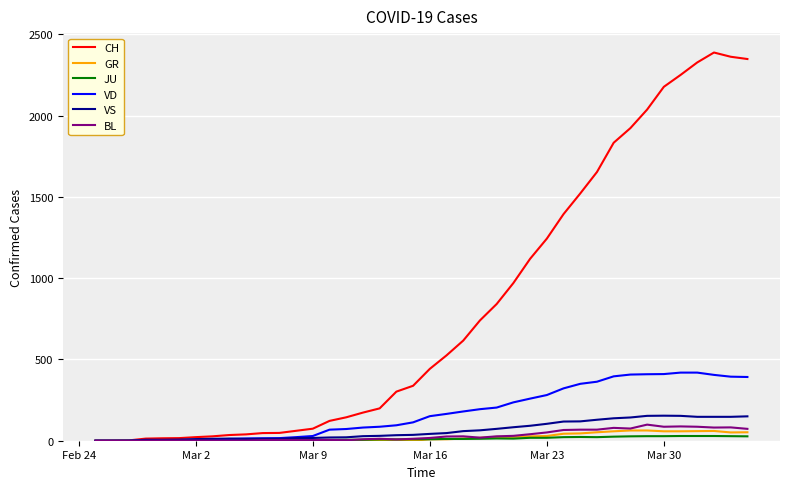

Which series has the widest spread of values?

CH